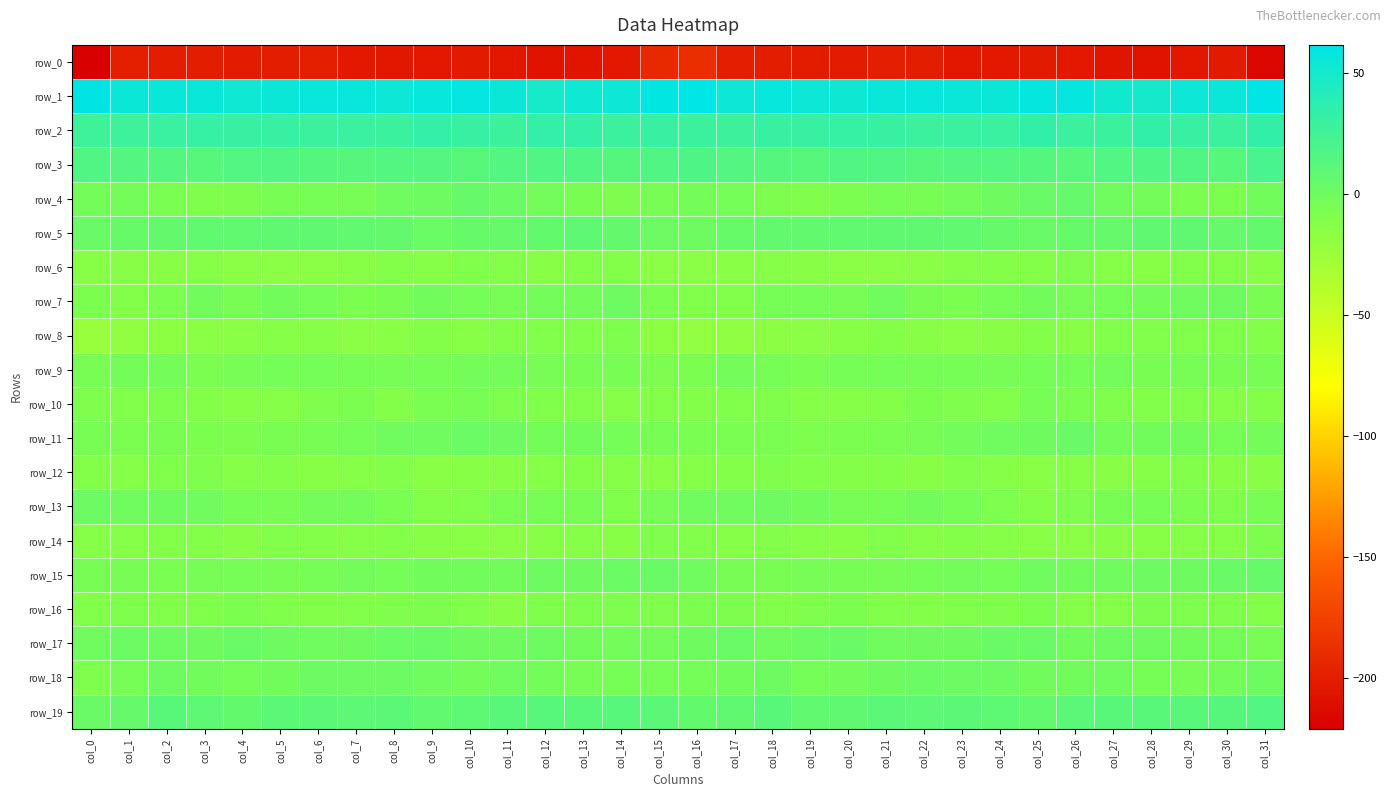

What is the maximum value for row_18?

1.5